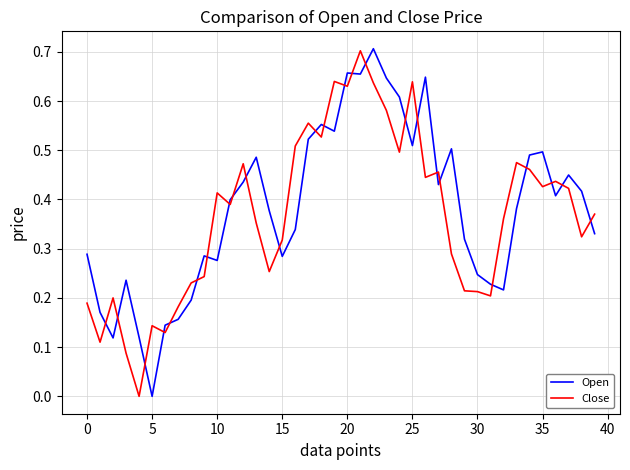

After their last crossing, which series has the higher values: Open or Close?

Close